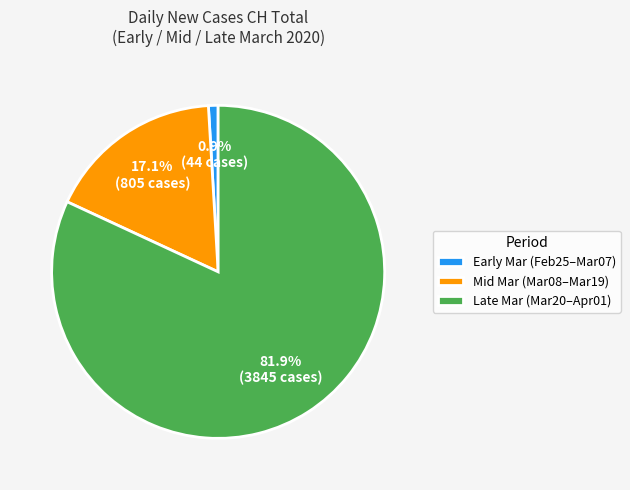

Count the number of slices in the pie.

3